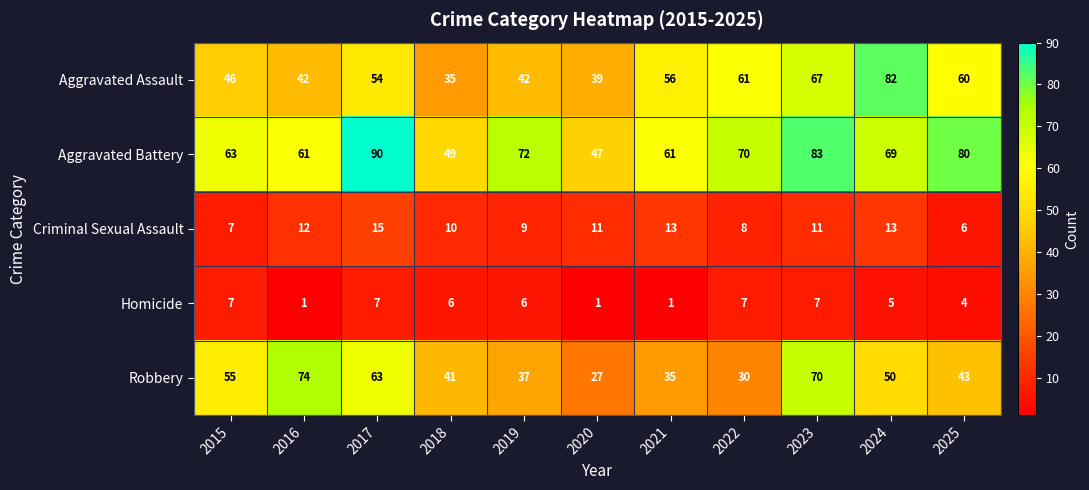

Between 2020 and 2022, which series saw the biggest shift?

Aggravated Battery